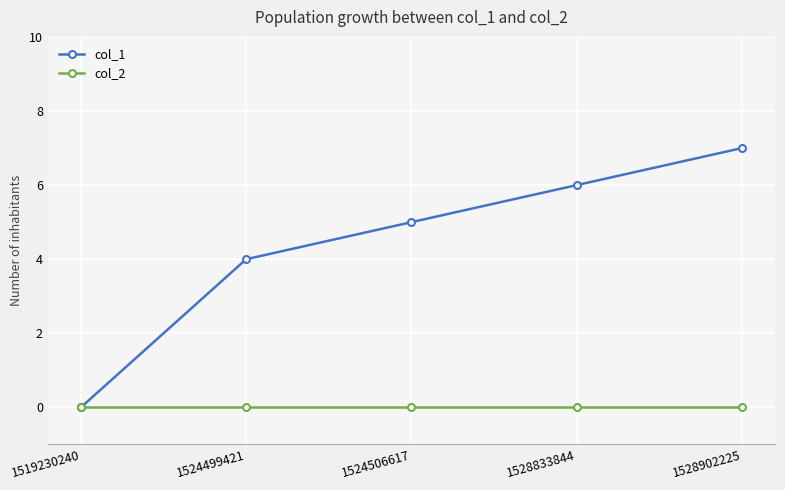

What is the sum of the col_1 values at 1524506617 and 1528833844?

11